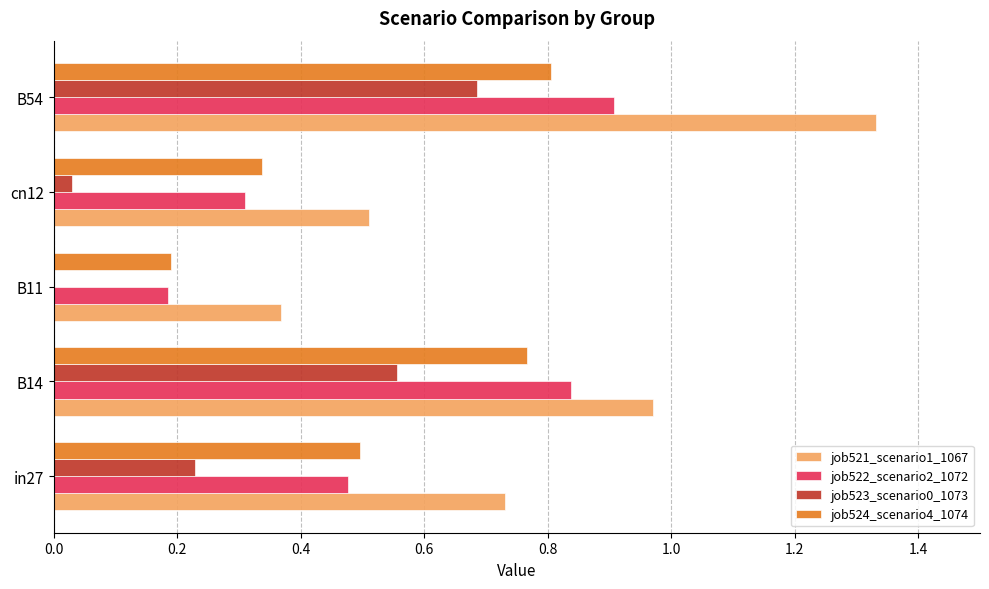

Between in27 and B14, which series saw the biggest shift?

job522_scenario2_1072